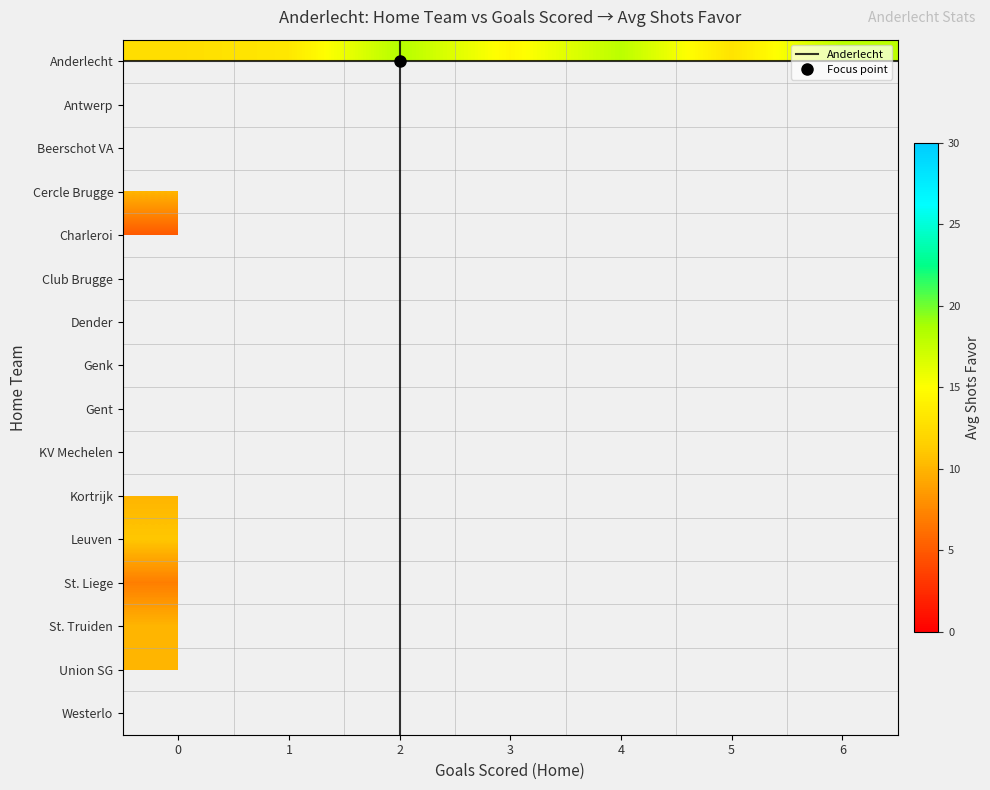

Which category has the highest value across all series?

2